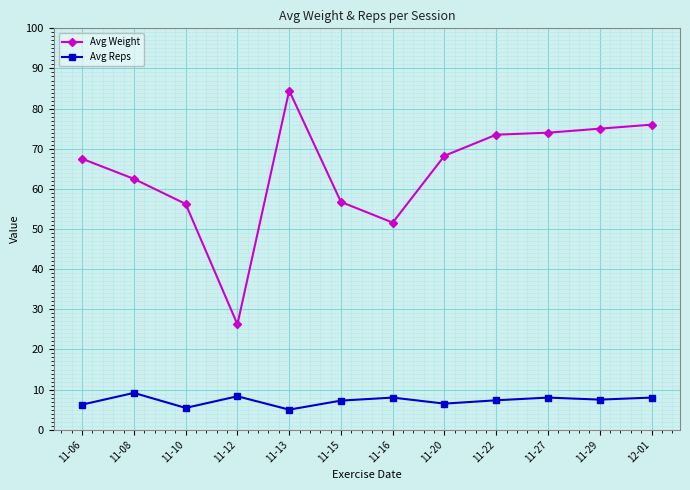

List the series in order of their peak value, highest first.

Avg Weight, Avg Reps